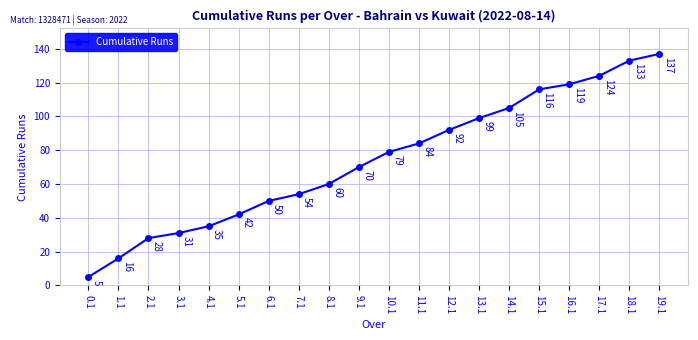

What is the change in value from 9.1 to 17.1?

+54